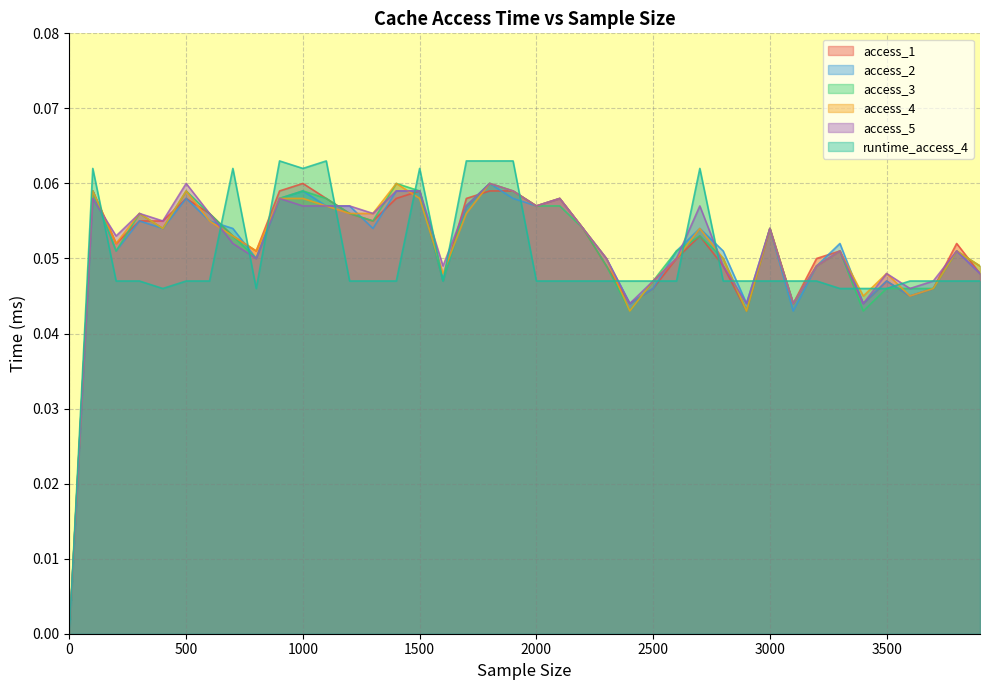

True or false: access_5 has a value of 0.1 at 3500.

False